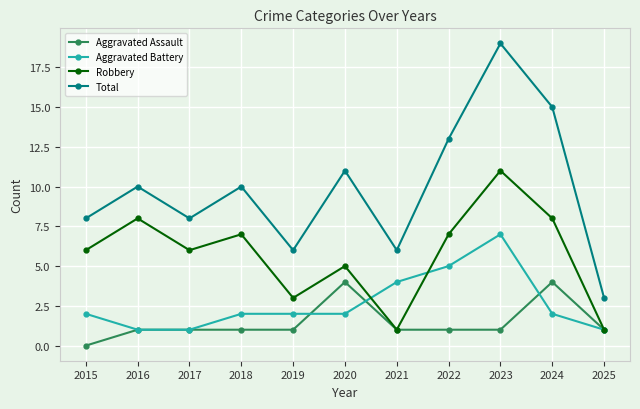

Which series has the largest range (max minus min)?

Total